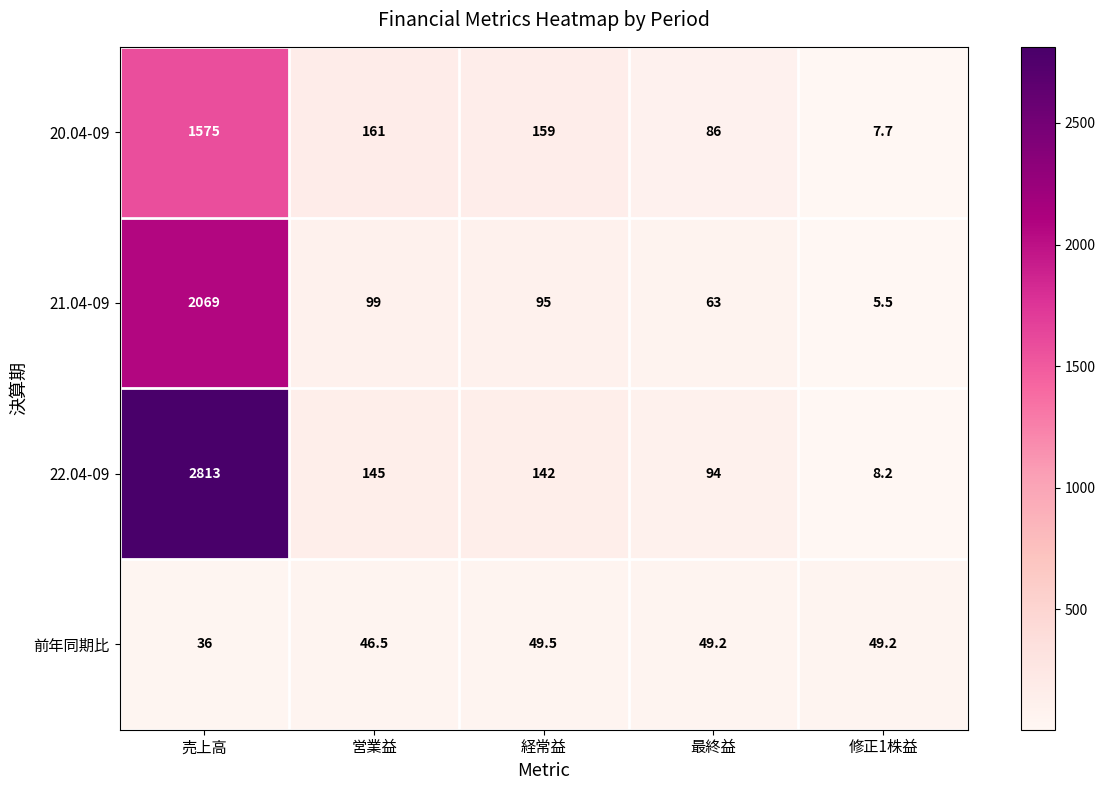

List the series in order of their peak value, highest first.

22.04-09, 21.04-09, 20.04-09, 前年同期比